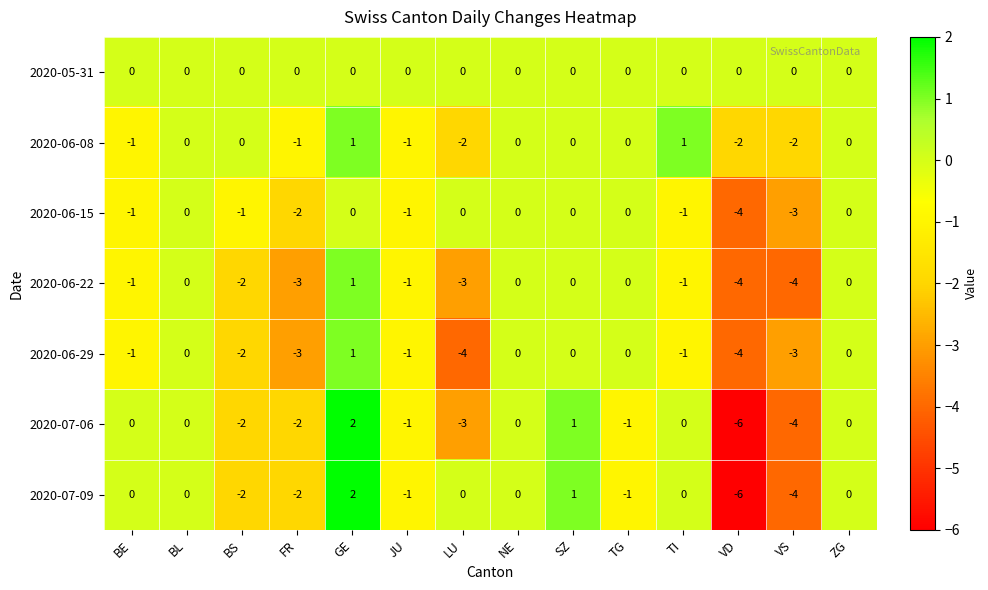

What is the lowest value of the 2020-06-29 series?

-4